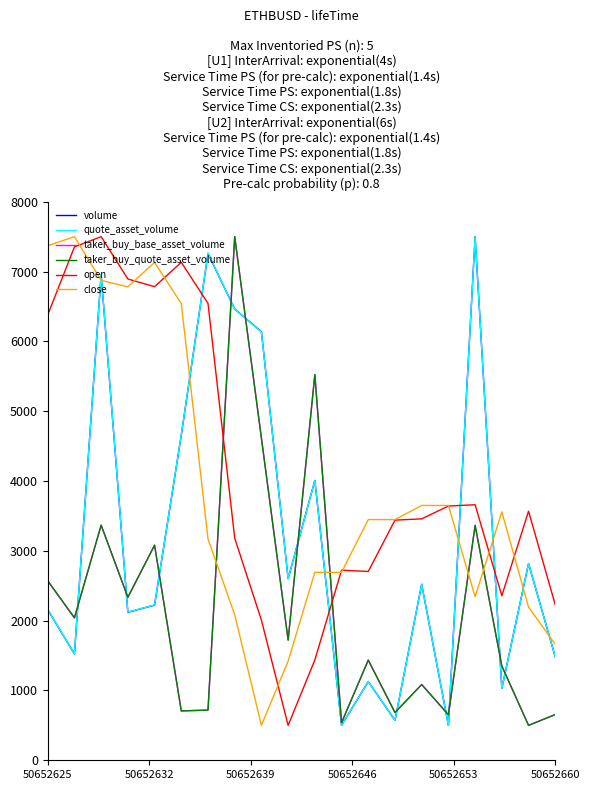

True or false: quote_asset_volume and taker_buy_quote_asset_volume intersect in this chart.

True